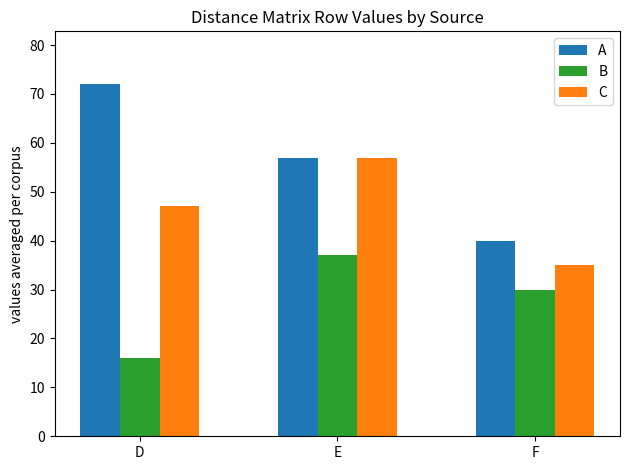

What is the approximate value of A at F, to the nearest 5?

40